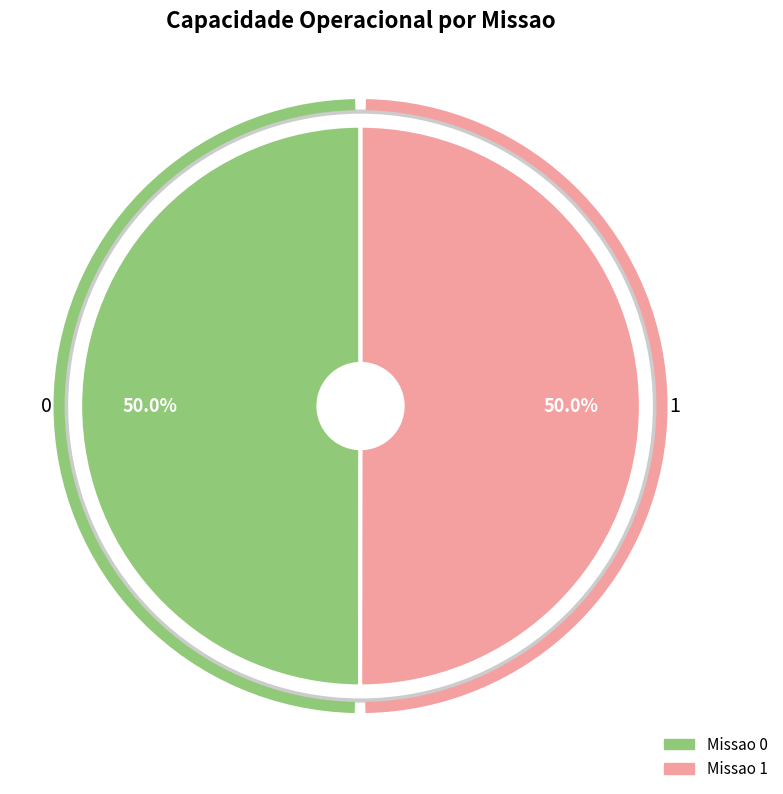

How much of the chart is everything except 0?

50.0%